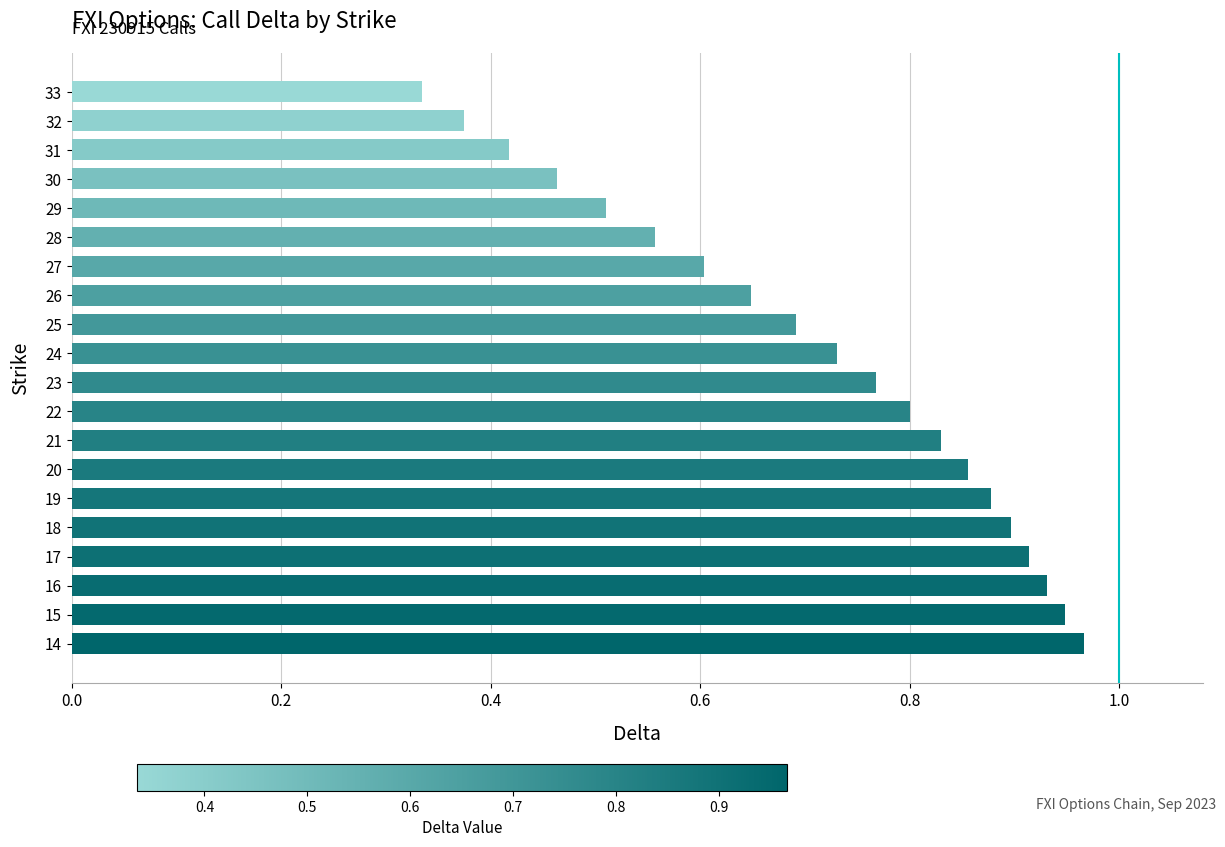

The chart shows a value of 0.9 at 18. True or false?

True